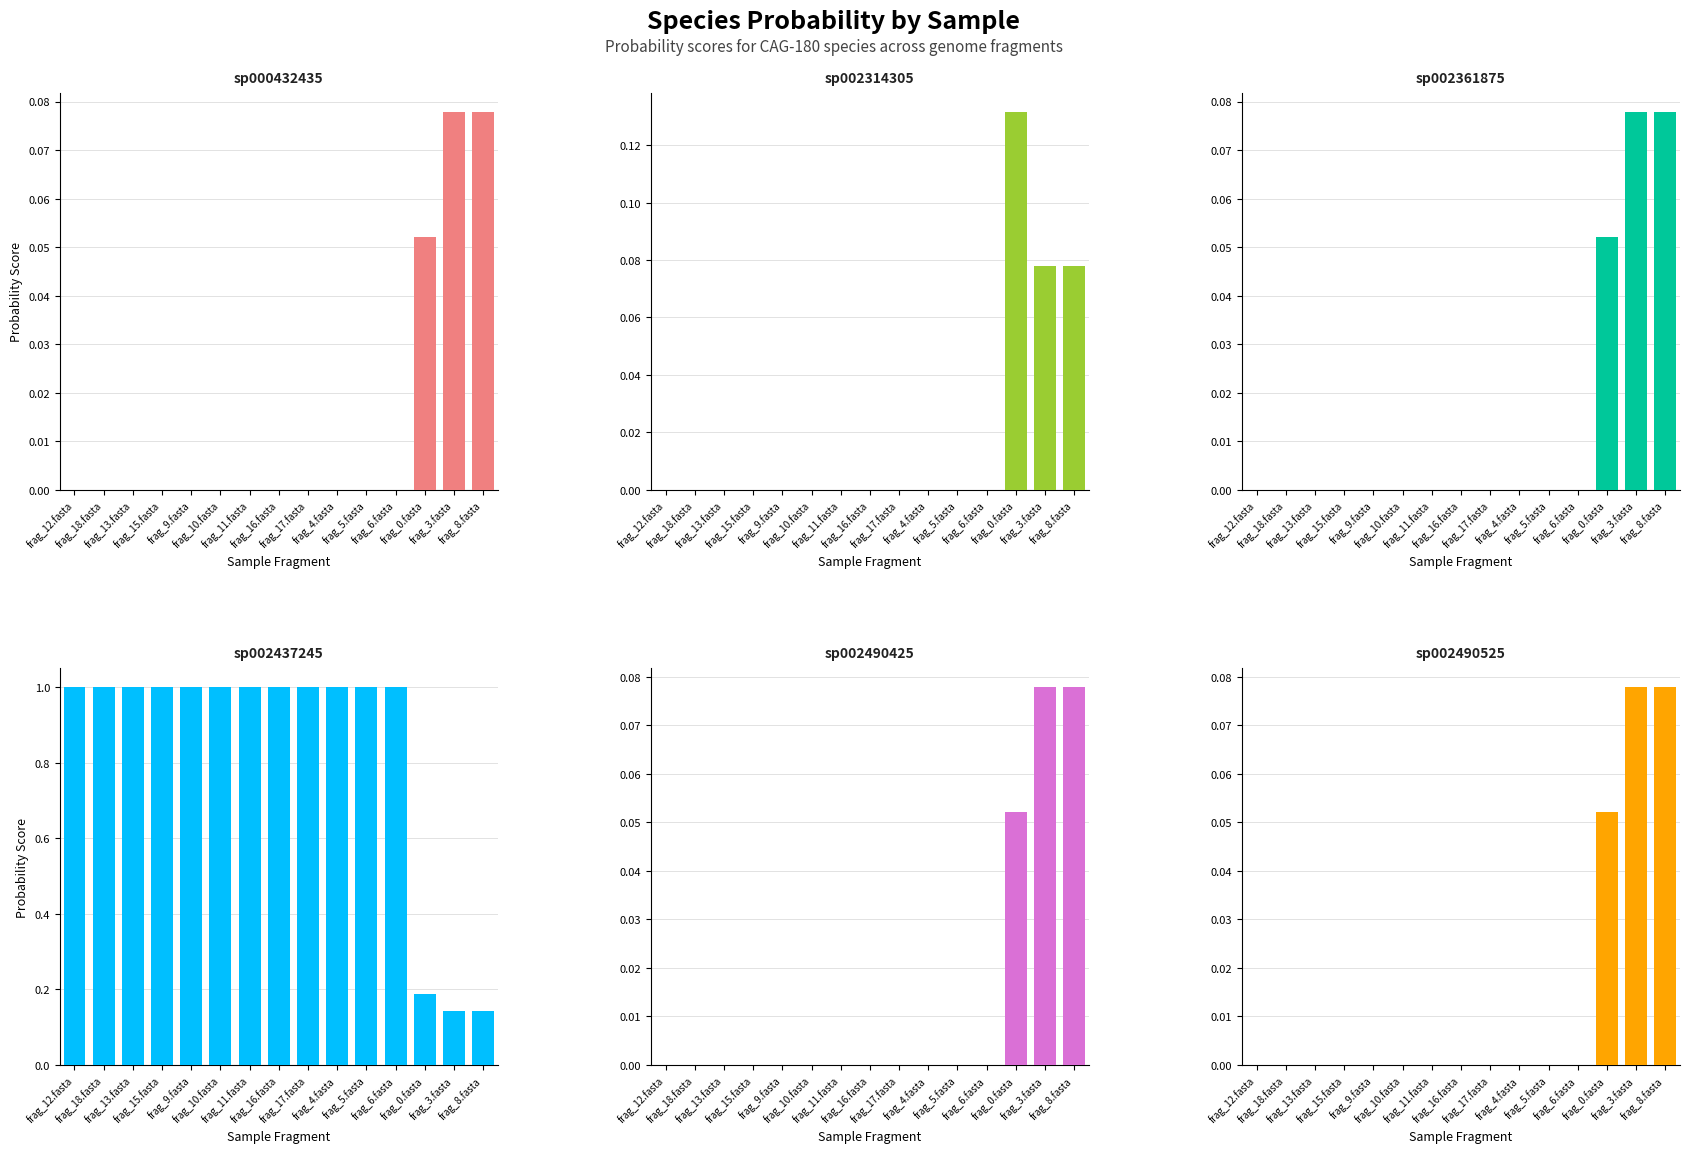

How many categories are shown in the chart?

15